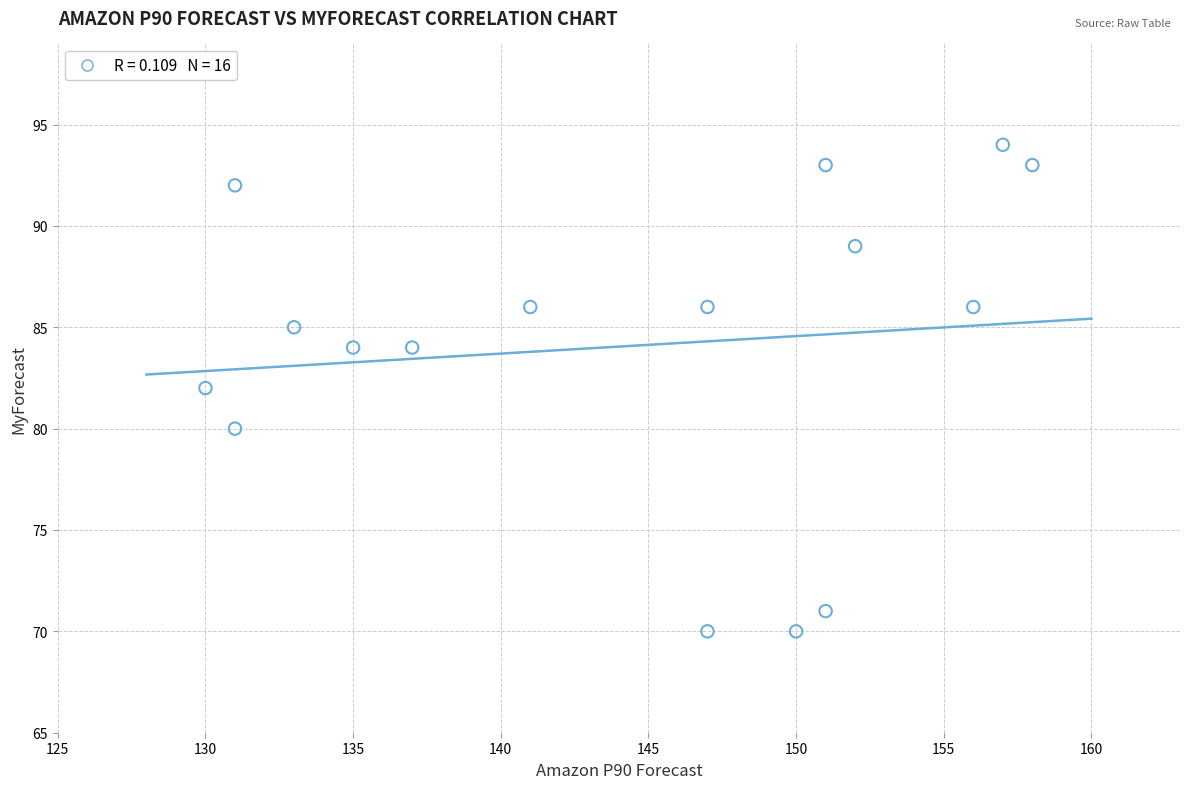

What is the range of X values (max minus min)?

28